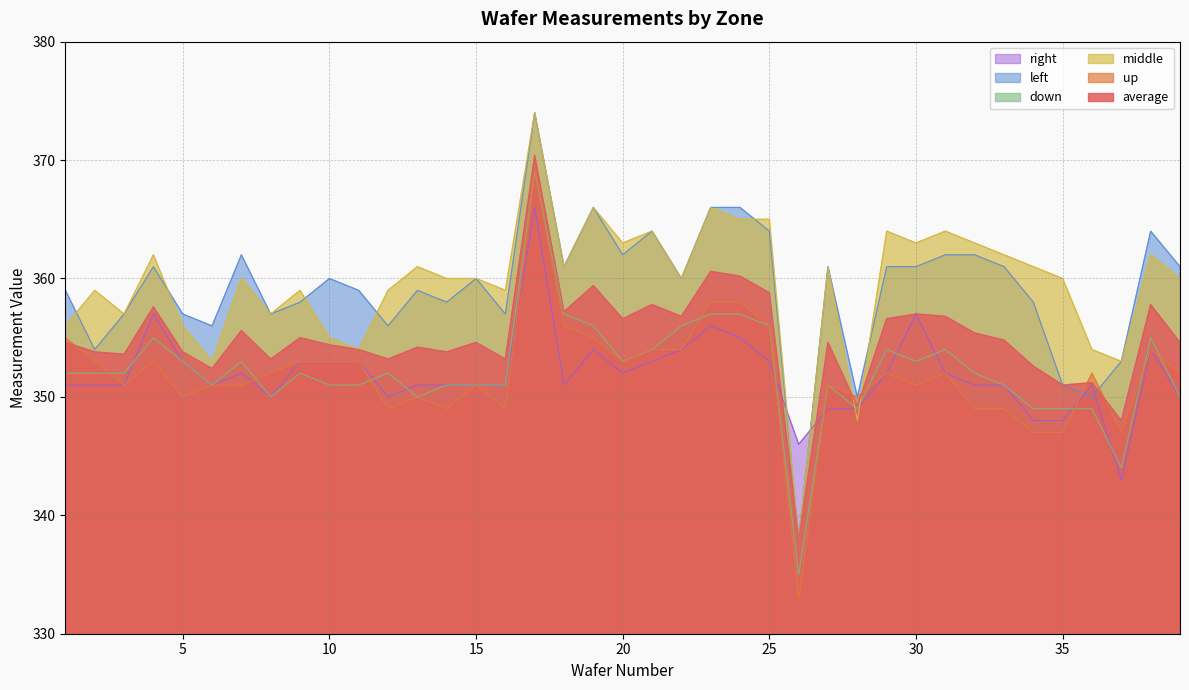

At which label does up first exceed 352?

1